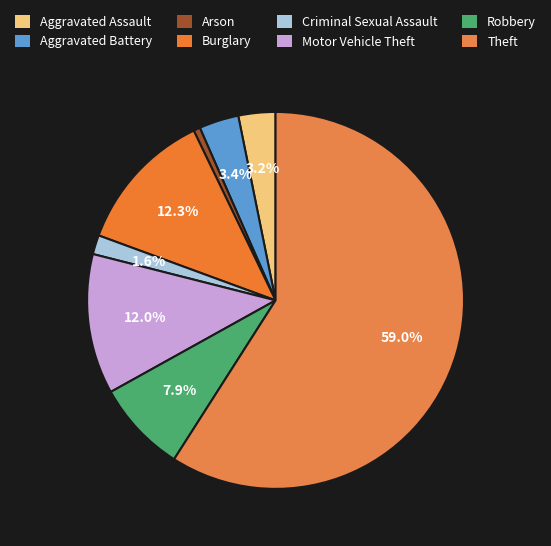

Is there any slice that represents more than half of the pie?

Yes